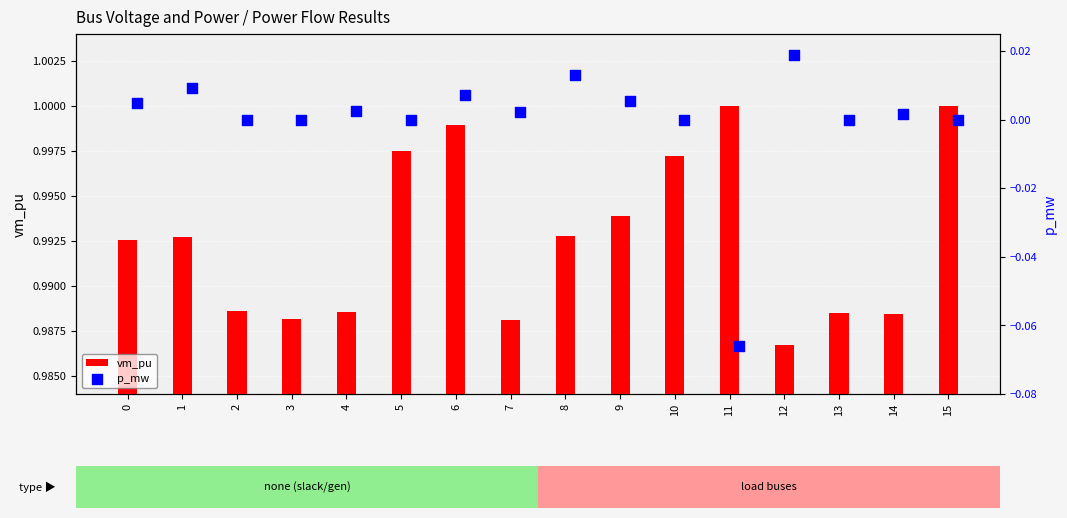

Which series has the largest total across all categories?

vm_pu